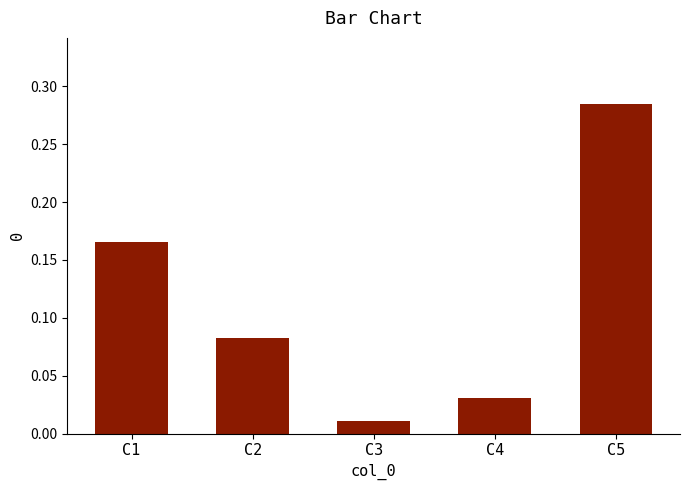

What is the sum of all values?

0.6